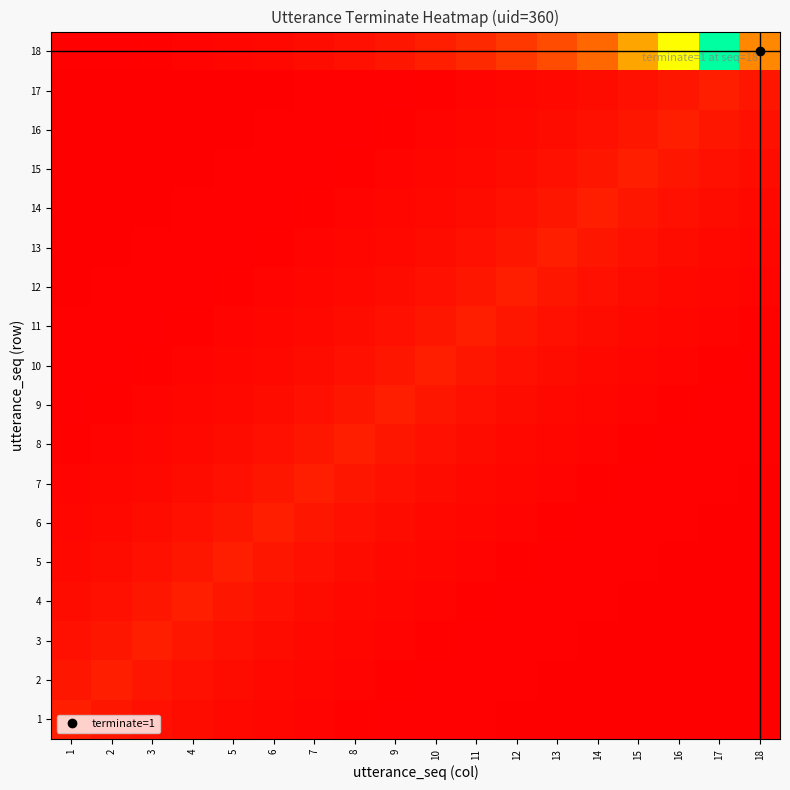

Reading left to right, what are all the values shown in this chart?

1: 1=0.1	2=0.1	3=0.0	4=0.0	5=0.0	6=0.0	7=0.0	8=0.0	9=0.0	10=0.0	11=0.0	12=0.0	13=0.0	14=0.0	15=0.0	16=0.0	17=0.0	18=0.0
2: 1=0.1	2=0.1	3=0.1	4=0.0	5=0.0	6=0.0	7=0.0	8=0.0	9=0.0	10=0.0	11=0.0	12=0.0	13=0.0	14=0.0	15=0.0	16=0.0	17=0.0	18=0.0
3: 1=0.0	2=0.1	3=0.1	4=0.1	5=0.0	6=0.0	7=0.0	8=0.0	9=0.0	10=0.0	11=0.0	12=0.0	13=0.0	14=0.0	15=0.0	16=0.0	17=0.0	18=0.0
4: 1=0.0	2=0.0	3=0.1	4=0.1	5=0.1	6=0.0	7=0.0	8=0.0	9=0.0	10=0.0	11=0.0	12=0.0	13=0.0	14=0.0	15=0.0	16=0.0	17=0.0	18=0.0
5: 1=0.0	2=0.0	3=0.0	4=0.1	5=0.1	6=0.1	7=0.0	8=0.0	9=0.0	10=0.0	11=0.0	12=0.0	13=0.0	14=0.0	15=0.0	16=0.0	17=0.0	18=0.0
6: 1=0.0	2=0.0	3=0.0	4=0.0	5=0.1	6=0.1	7=0.1	8=0.0	9=0.0	10=0.0	11=0.0	12=0.0	13=0.0	14=0.0	15=0.0	16=0.0	17=0.0	18=0.0
7: 1=0.0	2=0.0	3=0.0	4=0.0	5=0.0	6=0.1	7=0.1	8=0.1	9=0.0	10=0.0	11=0.0	12=0.0	13=0.0	14=0.0	15=0.0	16=0.0	17=0.0	18=0.0
8: 1=0.0	2=0.0	3=0.0	4=0.0	5=0.0	6=0.0	7=0.1	8=0.1	9=0.1	10=0.0	11=0.0	12=0.0	13=0.0	14=0.0	15=0.0	16=0.0	17=0.0	18=0.0
9: 1=0.0	2=0.0	3=0.0	4=0.0	5=0.0	6=0.0	7=0.0	8=0.1	9=0.1	10=0.1	11=0.0	12=0.0	13=0.0	14=0.0	15=0.0	16=0.0	17=0.0	18=0.0
10: 1=0.0	2=0.0	3=0.0	4=0.0	5=0.0	6=0.0	7=0.0	8=0.0	9=0.1	10=0.1	11=0.1	12=0.0	13=0.0	14=0.0	15=0.0	16=0.0	17=0.0	18=0.0
11: 1=0.0	2=0.0	3=0.0	4=0.0	5=0.0	6=0.0	7=0.0	8=0.0	9=0.0	10=0.1	11=0.1	12=0.1	13=0.0	14=0.0	15=0.0	16=0.0	17=0.0	18=0.0
12: 1=0.0	2=0.0	3=0.0	4=0.0	5=0.0	6=0.0	7=0.0	8=0.0	9=0.0	10=0.0	11=0.1	12=0.1	13=0.1	14=0.0	15=0.0	16=0.0	17=0.0	18=0.0
13: 1=0.0	2=0.0	3=0.0	4=0.0	5=0.0	6=0.0	7=0.0	8=0.0	9=0.0	10=0.0	11=0.0	12=0.1	13=0.1	14=0.1	15=0.0	16=0.0	17=0.0	18=0.0
14: 1=0.0	2=0.0	3=0.0	4=0.0	5=0.0	6=0.0	7=0.0	8=0.0	9=0.0	10=0.0	11=0.0	12=0.0	13=0.1	14=0.1	15=0.1	16=0.0	17=0.0	18=0.0
15: 1=0.0	2=0.0	3=0.0	4=0.0	5=0.0	6=0.0	7=0.0	8=0.0	9=0.0	10=0.0	11=0.0	12=0.0	13=0.0	14=0.1	15=0.1	16=0.1	17=0.0	18=0.0
16: 1=0.0	2=0.0	3=0.0	4=0.0	5=0.0	6=0.0	7=0.0	8=0.0	9=0.0	10=0.0	11=0.0	12=0.0	13=0.0	14=0.0	15=0.1	16=0.1	17=0.1	18=0.0
17: 1=0.0	2=0.0	3=0.0	4=0.0	5=0.0	6=0.0	7=0.0	8=0.0	9=0.0	10=0.0	11=0.0	12=0.0	13=0.0	14=0.0	15=0.0	16=0.1	17=0.1	18=0.1
18: 1=0.0	2=0.0	3=0.0	4=0.0	5=0.0	6=0.0	7=0.0	8=0.0	9=0.1	10=0.1	11=0.1	12=0.2	13=0.2	14=0.3	15=0.4	16=0.5	17=0.7	18=1.0